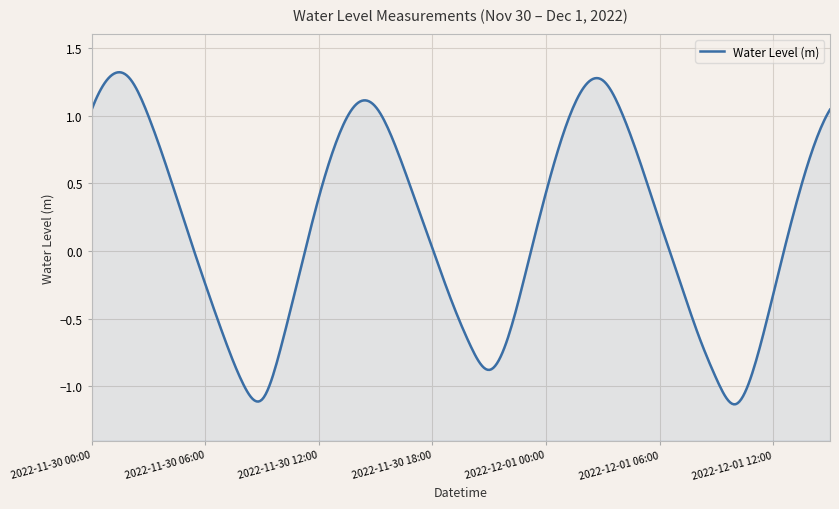

Reading left to right, transcribe all the data shown in this chart.

2022-11-30 00:00=1.0	2022-11-30 01:00=1.3	2022-11-30 02:00=1.3	2022-11-30 03:00=1.0	2022-11-30 04:00=0.6	2022-11-30 05:00=0.2	2022-11-30 06:00=-0.2	2022-11-30 07:00=-0.6	2022-11-30 08:00=-1.0	2022-11-30 09:00=-1.1	2022-11-30 10:00=-0.7	2022-11-30 11:00=-0.2	2022-11-30 12:00=0.4	2022-11-30 13:00=0.8	2022-11-30 14:00=1.1	2022-11-30 15:00=1.1	2022-11-30 16:00=0.8	2022-11-30 17:00=0.4	2022-11-30 18:00=0.0	2022-11-30 19:00=-0.4	2022-11-30 20:00=-0.7	2022-11-30 21:00=-0.9	2022-11-30 22:00=-0.6	2022-11-30 23:00=-0.1	2022-12-01 00:00=0.4	2022-12-01 01:00=0.9	2022-12-01 02:00=1.2	2022-12-01 03:00=1.3	2022-12-01 04:00=1.0	2022-12-01 05:00=0.6	2022-12-01 06:00=0.2	2022-12-01 07:00=-0.2	2022-12-01 08:00=-0.6	2022-12-01 09:00=-0.9	2022-12-01 10:00=-1.1	2022-12-01 11:00=-0.9	2022-12-01 12:00=-0.3	2022-12-01 13:00=0.2	2022-12-01 14:00=0.7	2022-12-01 15:00=1.0